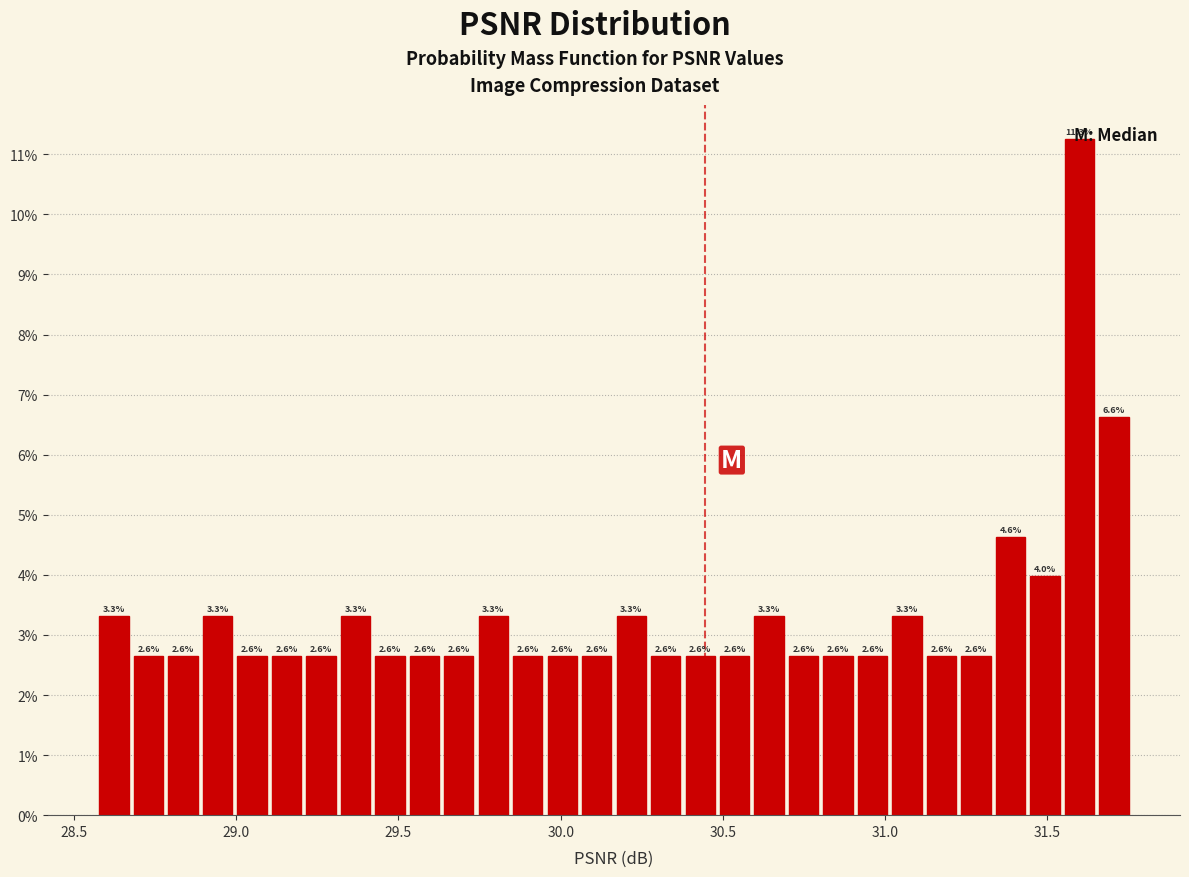

Read against the x-axis, roughly where is the centre of the tallest bar?

31.60